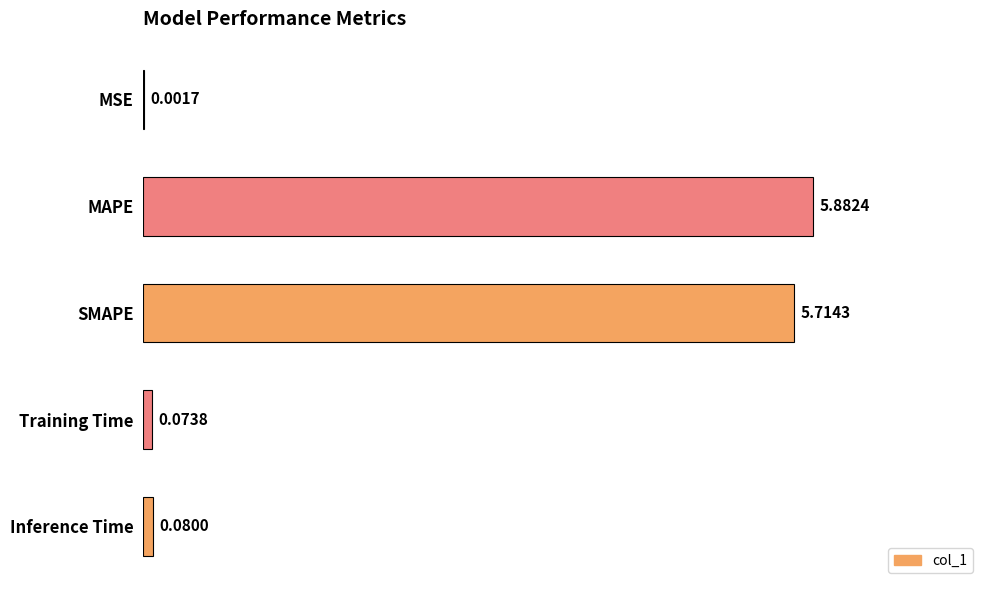

At which category does the chart reach its peak across all series?

MAPE